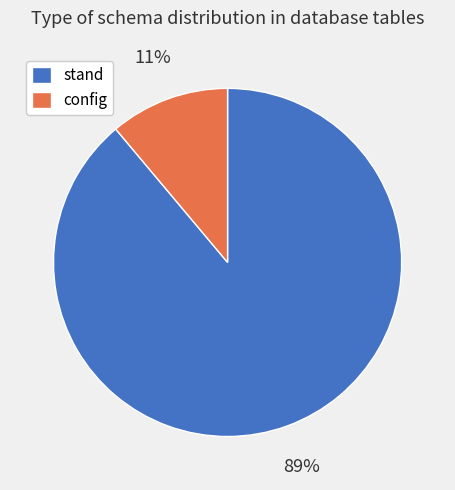

To the nearest percent, what is the combined percentage of stand and config?

100%